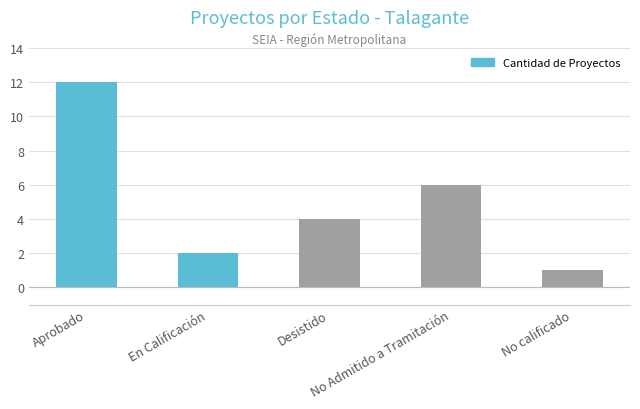

What position from the right is En Calificación?

4